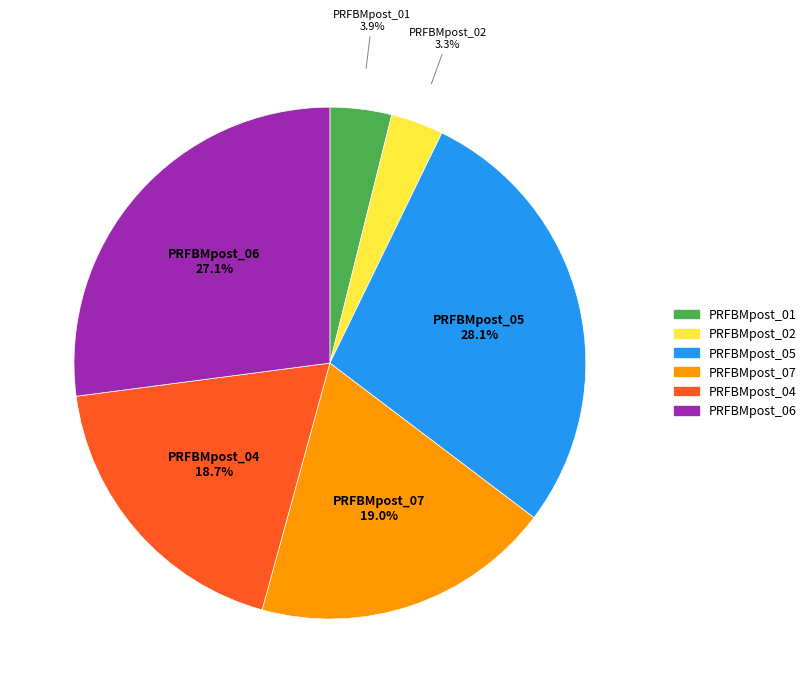

Does PRFBMpost_06 account for over 50% of the chart?

No